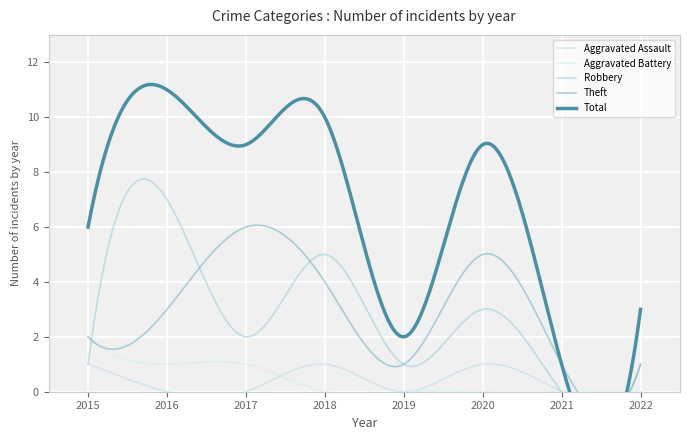

Reading left to right, what are all the values shown in this chart?

Aggravated Assault: 1	0	0	1	0	1	0	0
Aggravated Battery: 2	1	1	0	0	0	0	0
Robbery: 1	7	2	5	1	3	0	1
Theft: 2	3	6	4	1	5	1	1
Total: 6	11	9	10	2	9	1	3